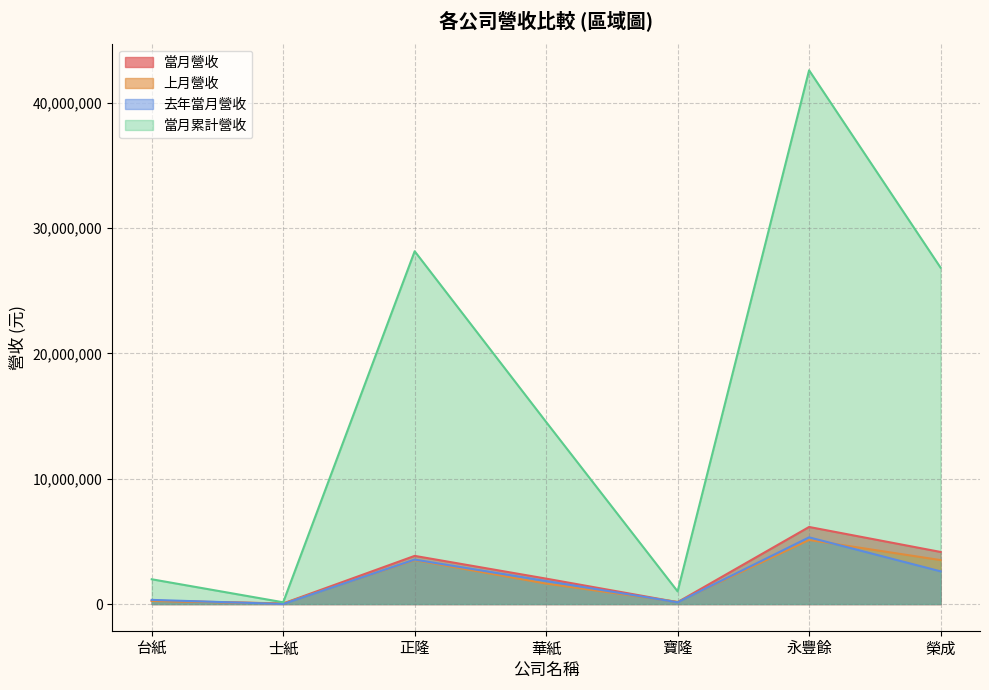

What are all the series names shown in the legend?

當月營收, 上月營收, 去年當月營收, 當月累計營收